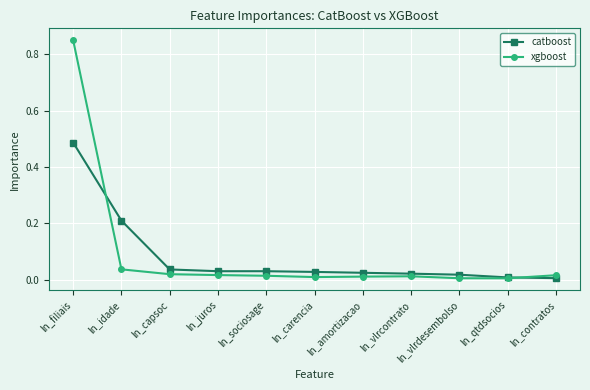

Rank the series by their maximum value, from highest to lowest.

xgboost, catboost